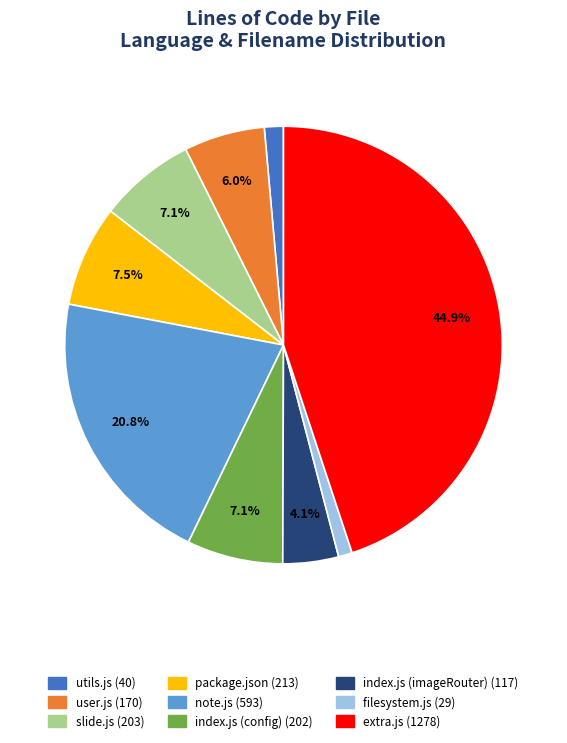

Does any single category account for the majority?

No